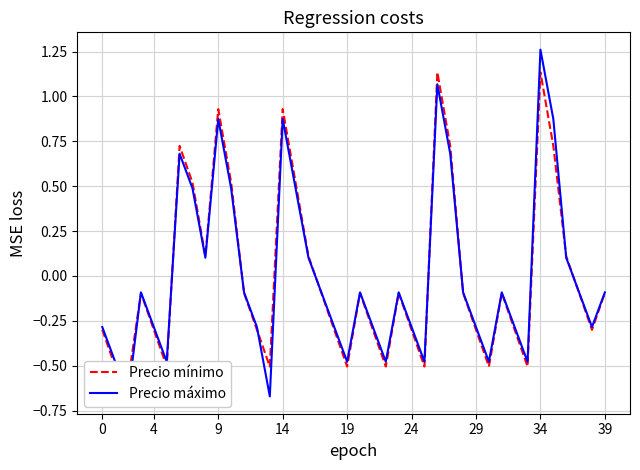

Is it true that Precio mínimo equals -0.2 at 11?

False